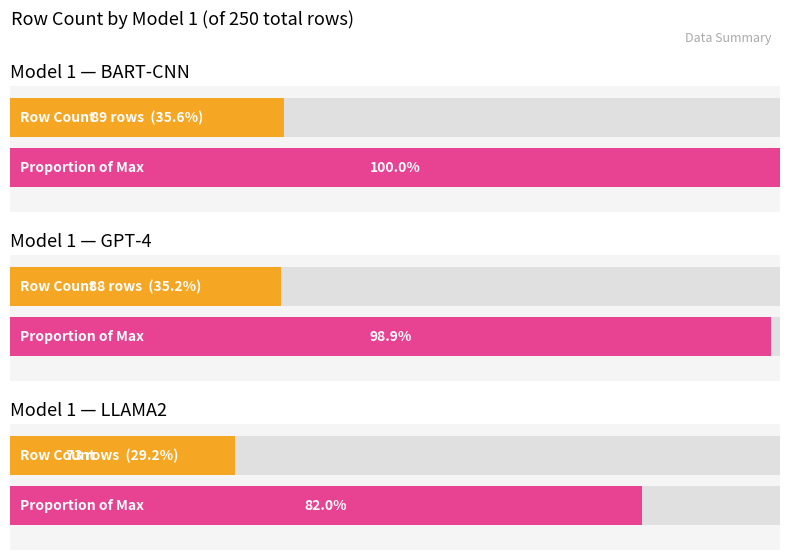

What is the sum of all values?

250